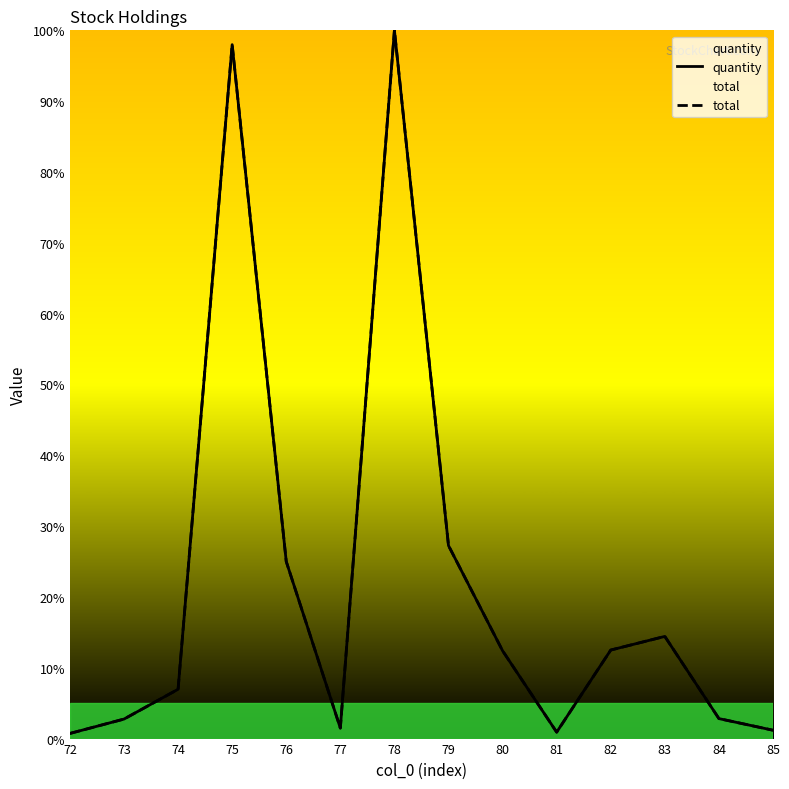

Where is quantity nearest to the value 50?

79